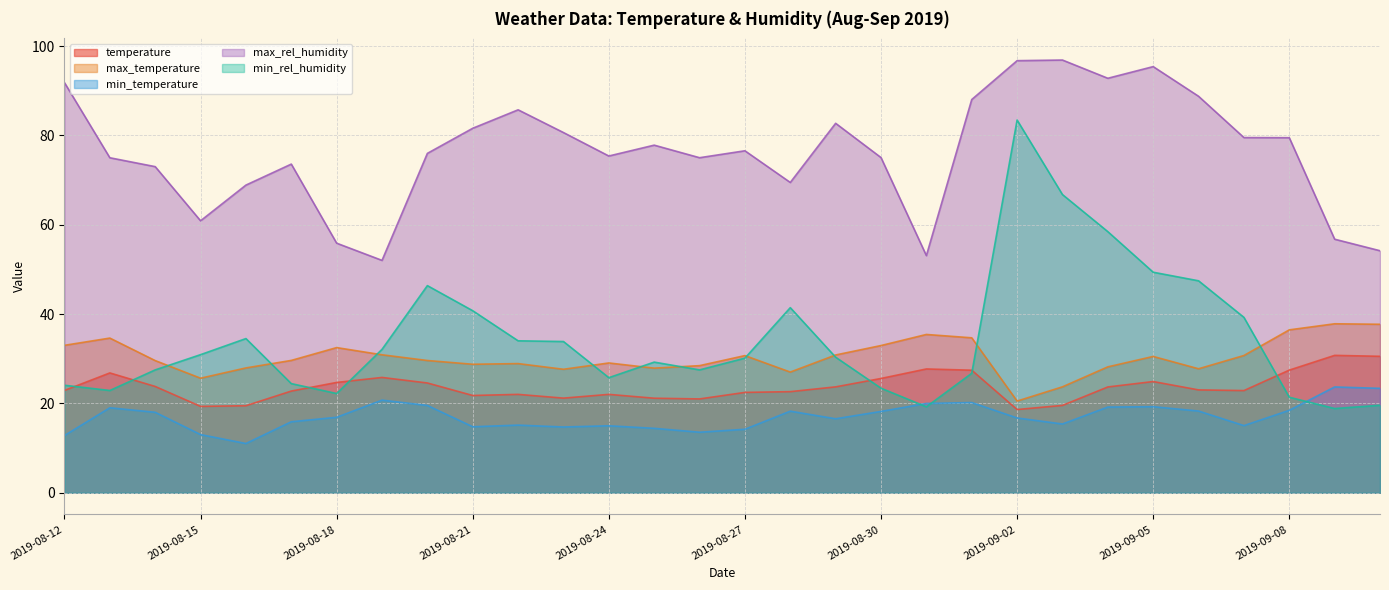

What is the label of the 22nd point from the right?

2019-08-20